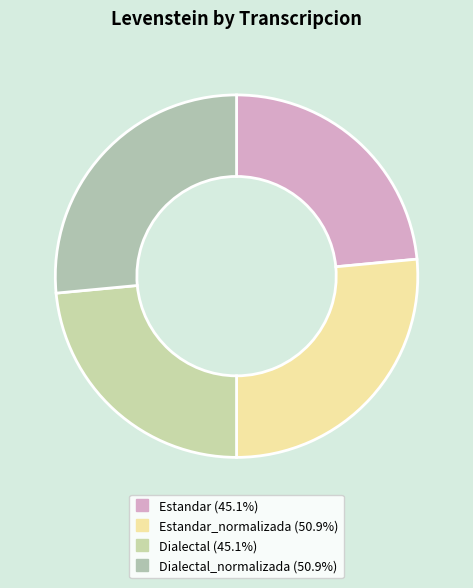

Is there any slice that represents more than half of the pie?

No